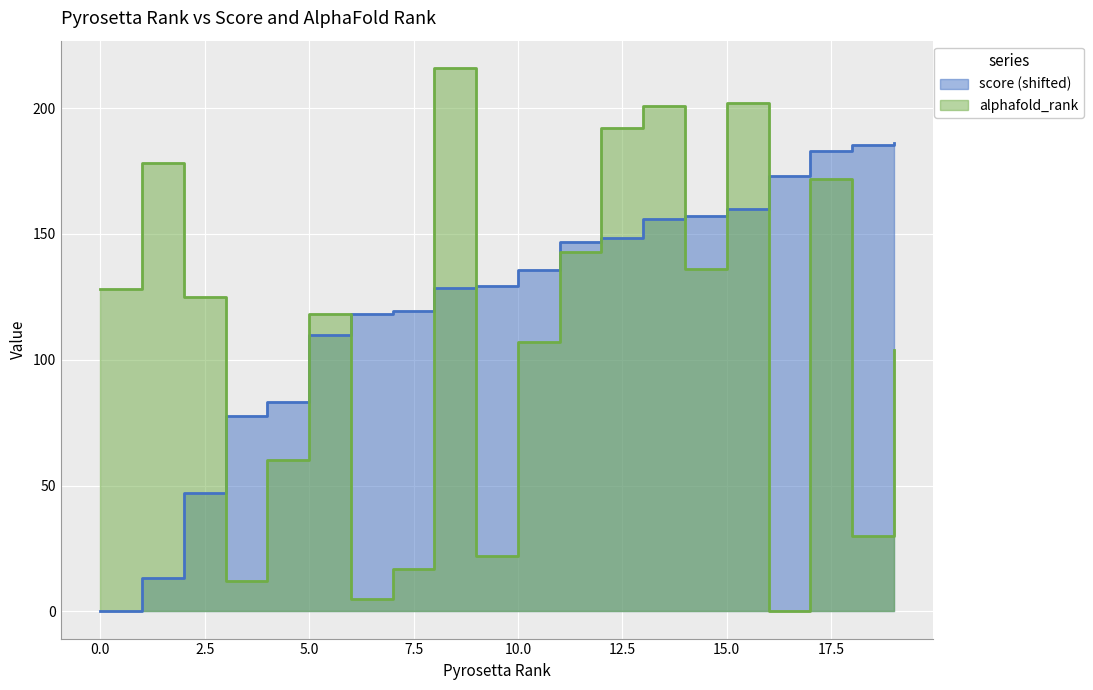

What is the value of the score point at the 7th from the left?

118.0